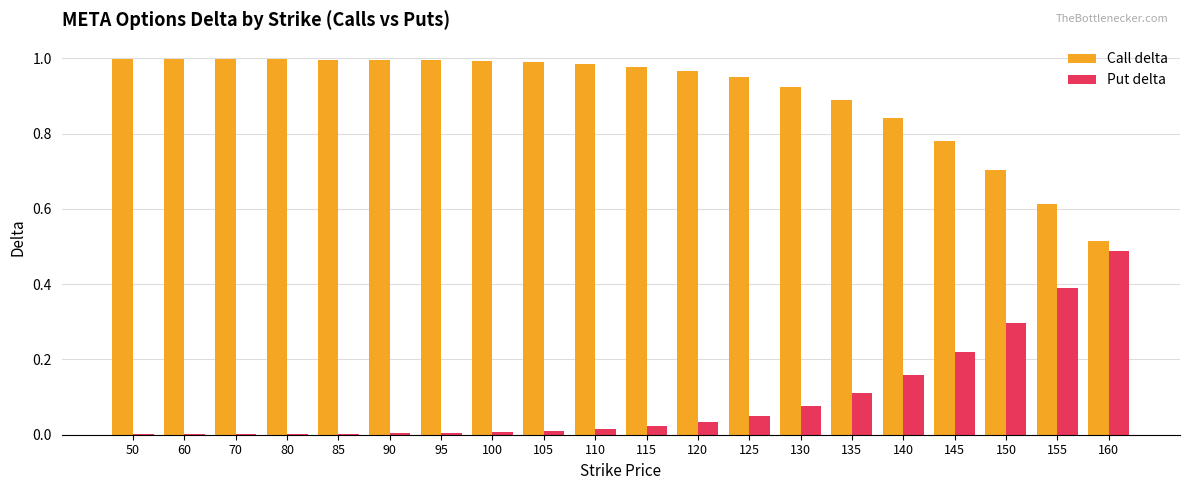

At which label does Put delta reach its peak?

160